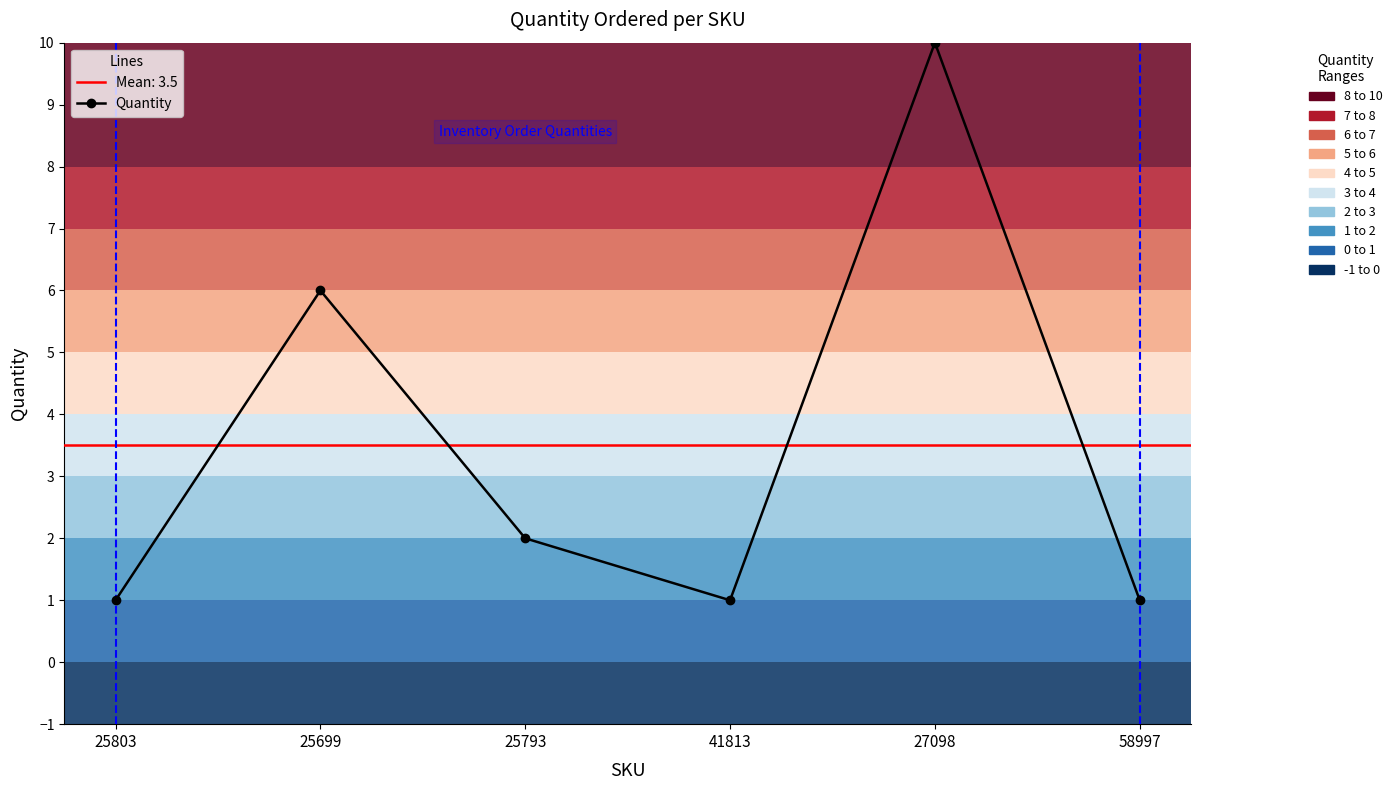

List the labels in order of value, largest first.

27098, 25699, 25793, 25803, 41813, 58997